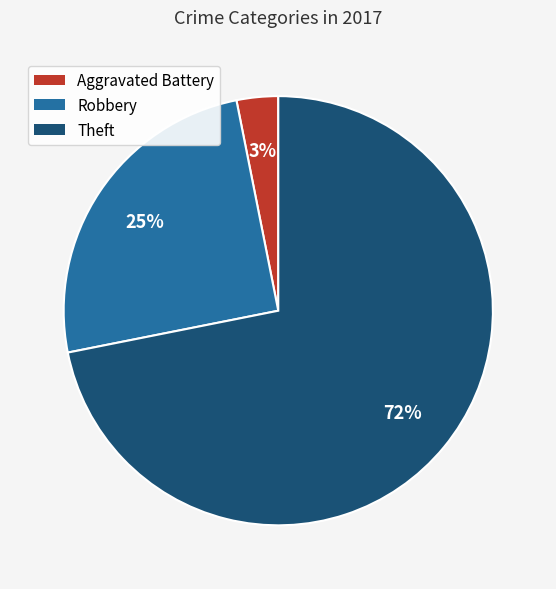

Combined, do Theft and Robbery account for over 50%?

Yes